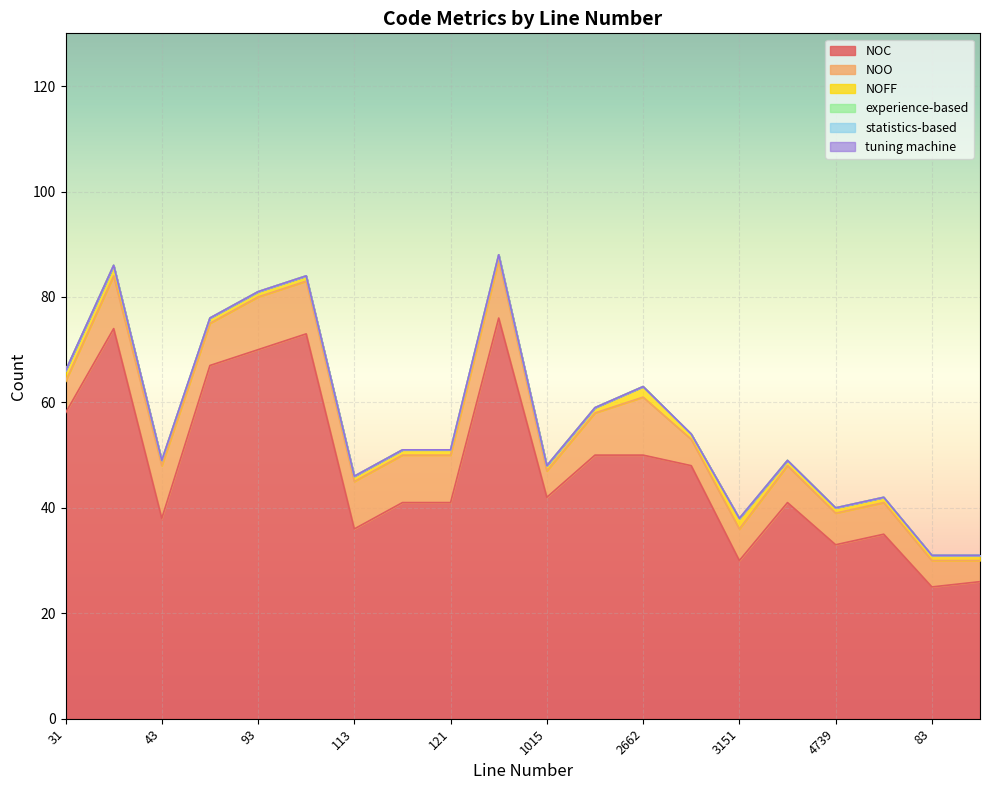

Which has a higher value, 83 or 34?

34